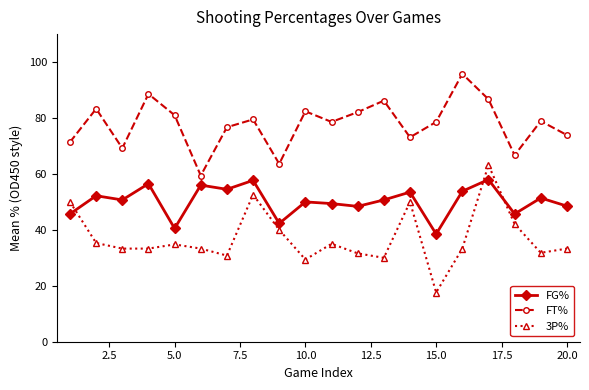

True or false: 3P% and FT% intersect in this chart.

False